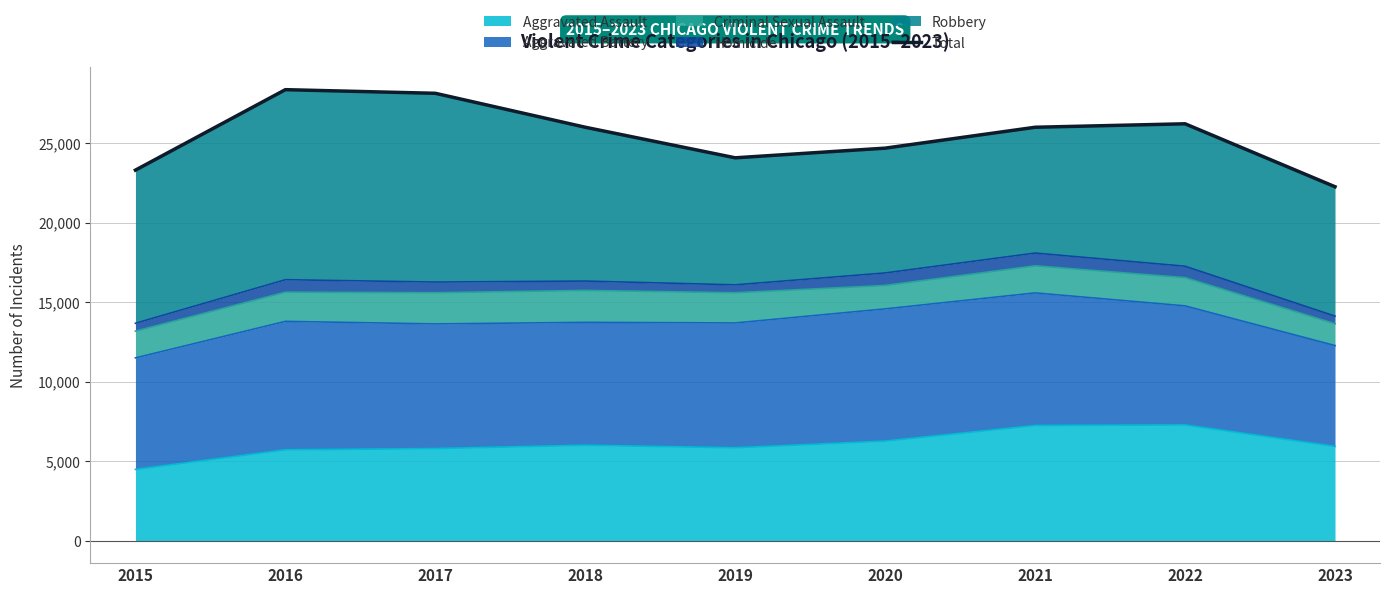

How many data points are less than 26014?

4